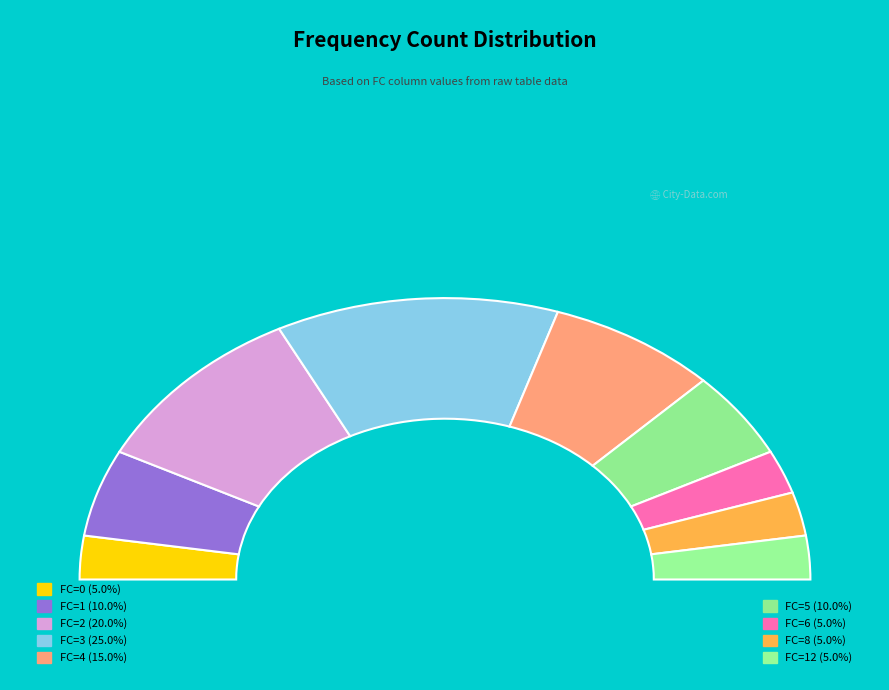

Count the number of slices in the pie.

8